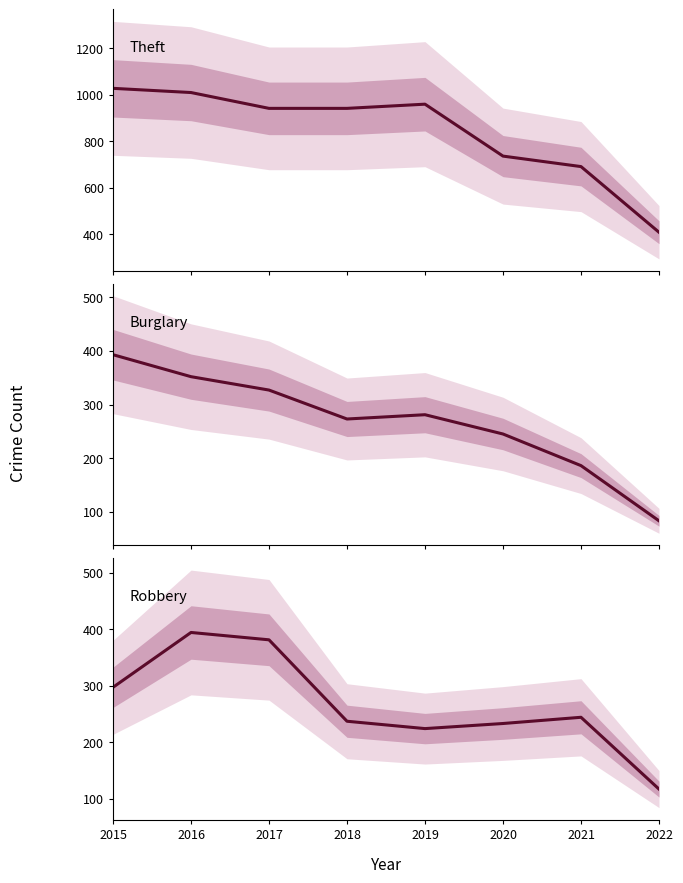

Reading right to left, extract all data points from this chart.

Theft: 409	691	736	959	941	941	1009	1027
Burglary: 83	186	245	281	273	327	352	393
Robbery: 117	244	233	224	237	381	394	297